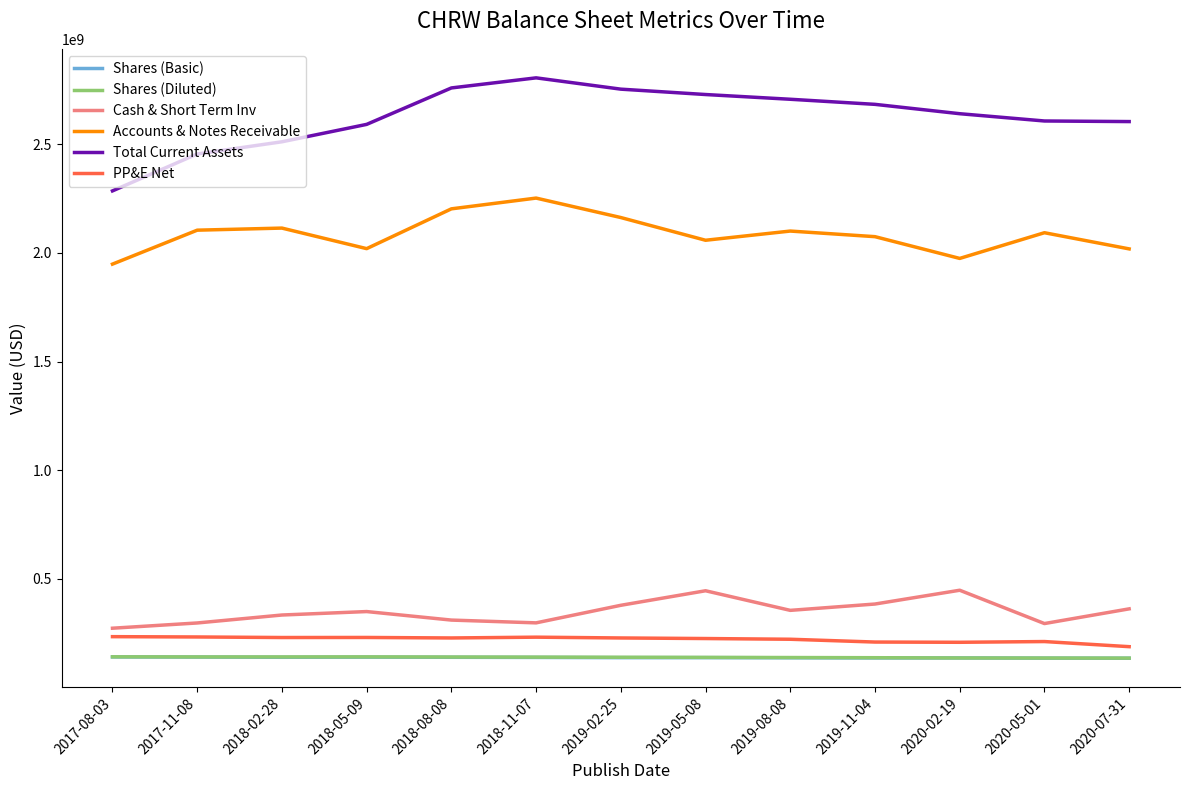

What is the spread (max minus min) of values at 2020-02-19?

2503865000